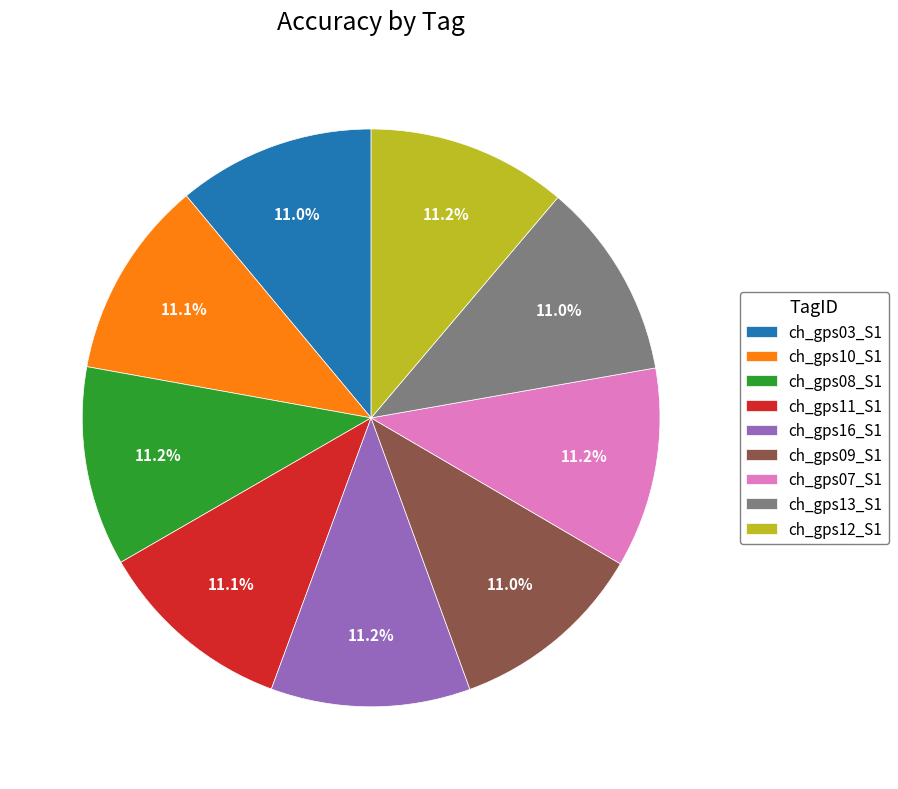

What is the total percentage of ch_gps10_S1 and ch_gps12_S1?

22.3%